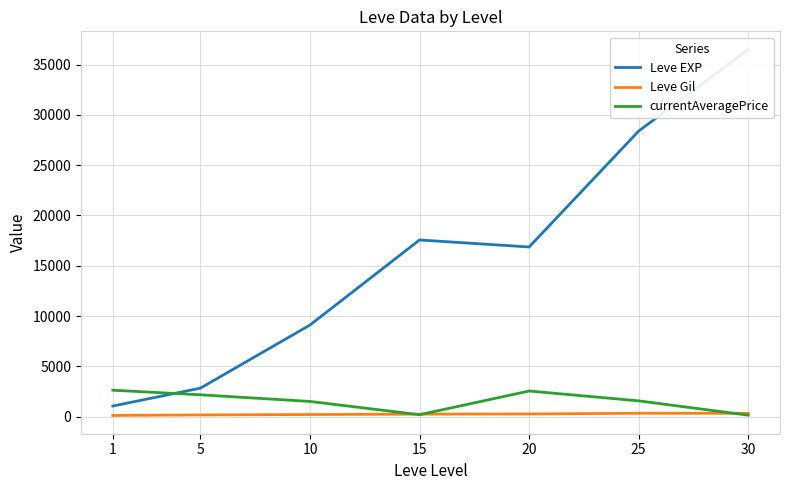

Which series ends up on top after the final intersection of Leve Gil and currentAveragePrice?

Leve Gil